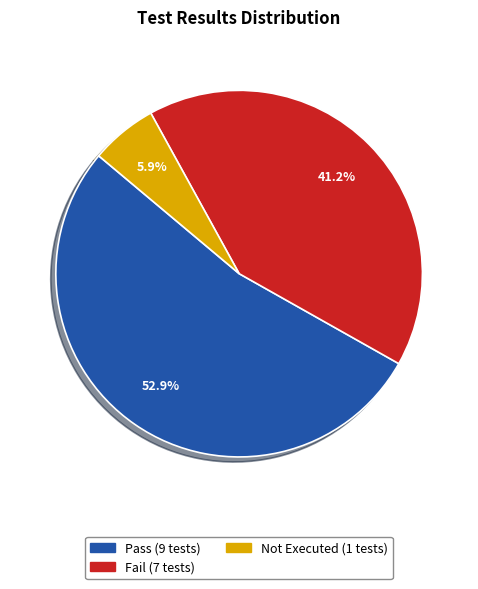

Is there a majority slice in this chart?

Yes